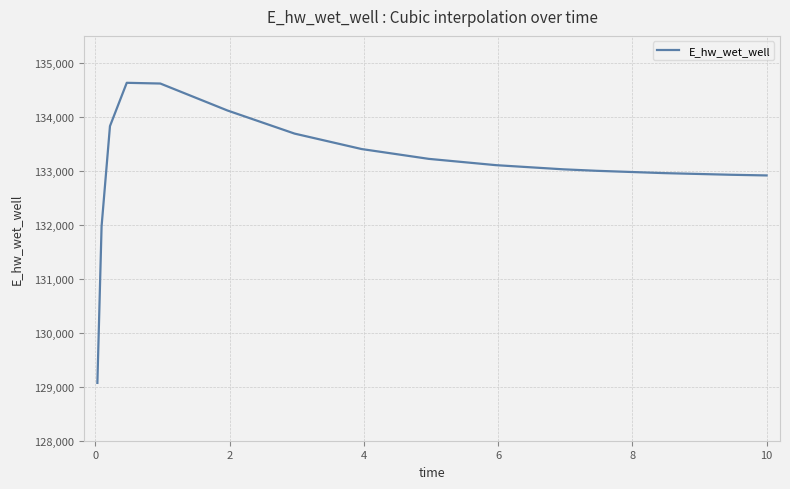

What is the smallest value displayed?

129071.3